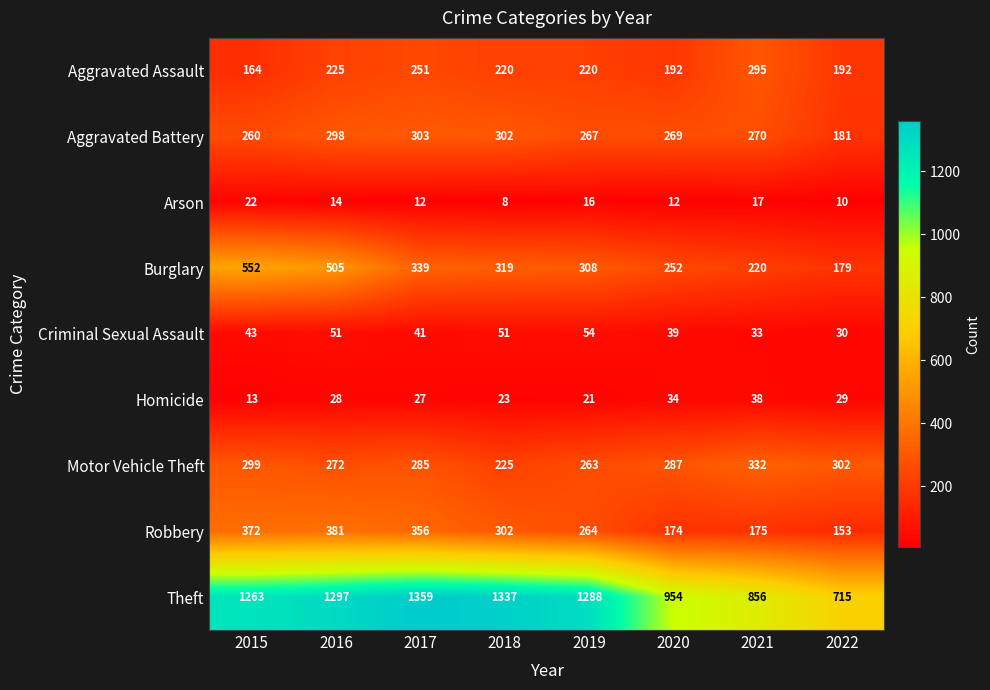

At which label is Aggravated Assault closest to 229?

2016